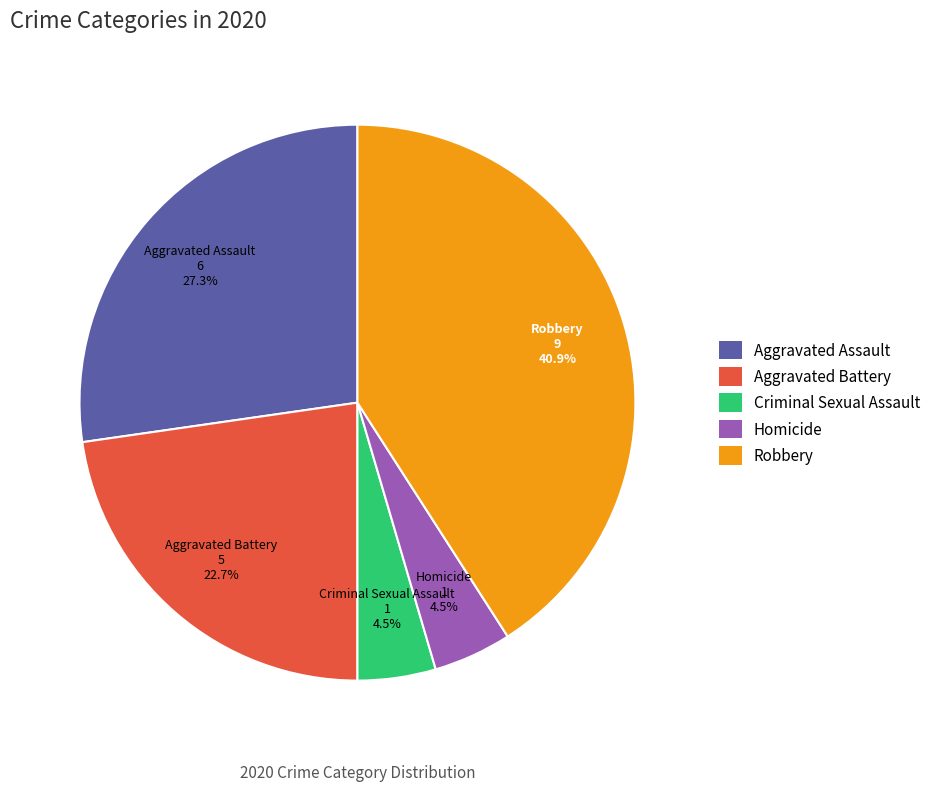

How many slices are in this pie chart?

5